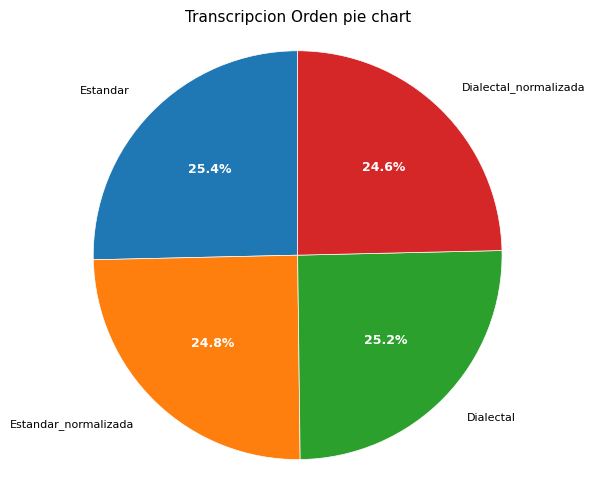

Is there any slice that represents more than half of the pie?

No